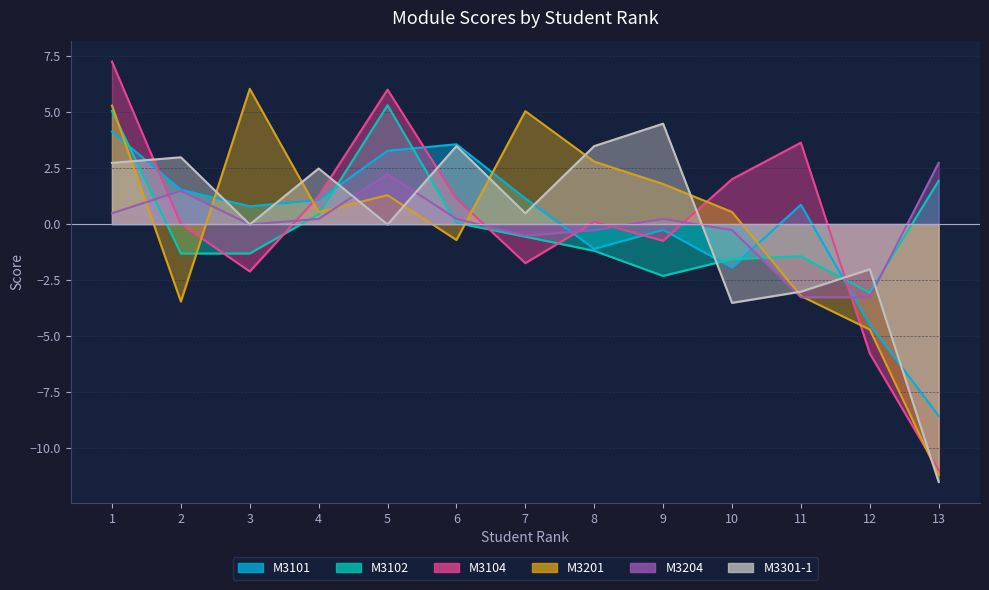

List the series in order of their peak value, highest first.

M3104, M3201, M3102, M3301-1, M3101, M3204